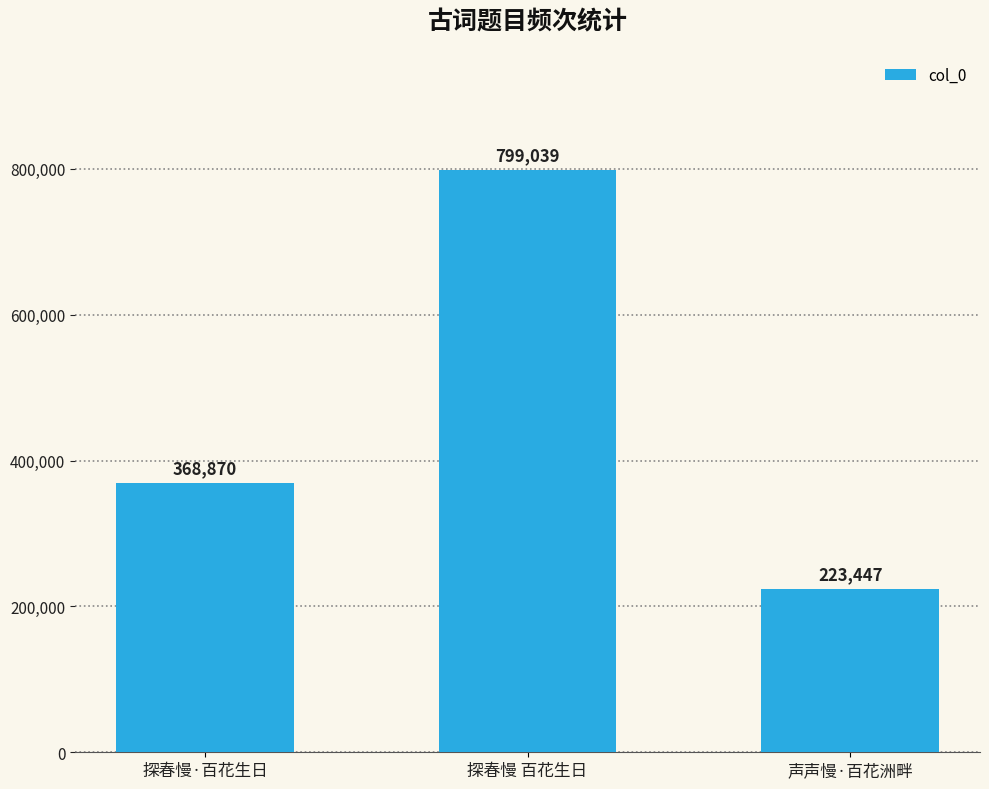

Reading left to right, transcribe all the data shown in this chart.

368870	799039	223447